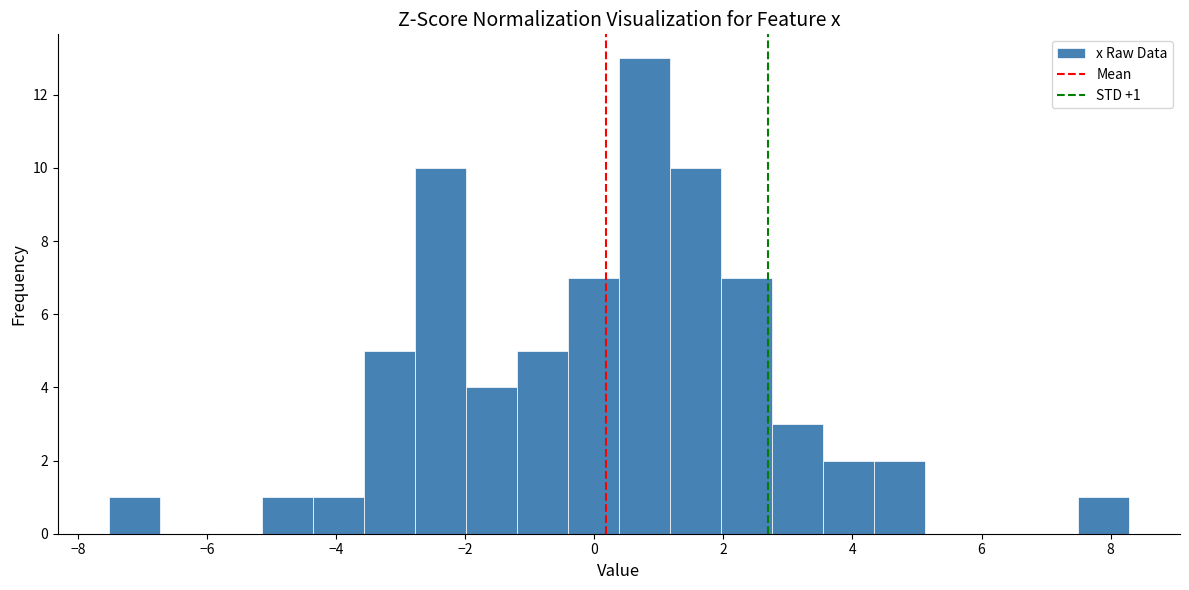

Read against the x-axis, roughly where is the centre of the tallest bar?

0.8